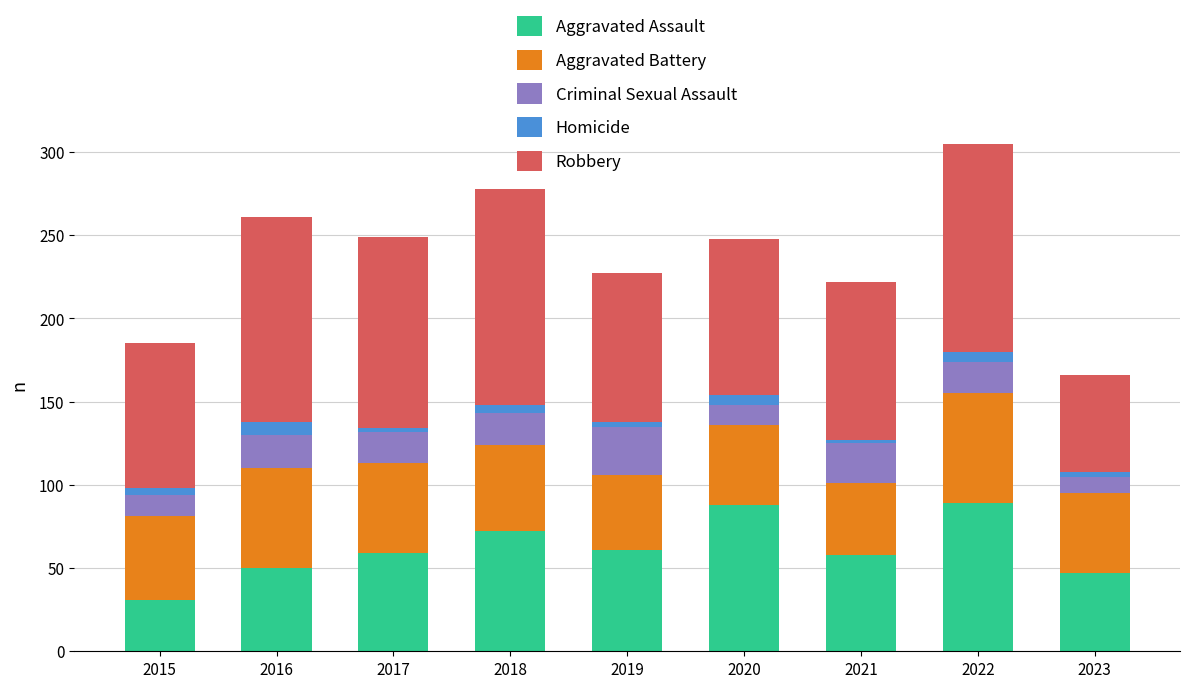

What are all the series names shown in the legend?

Aggravated Assault, Aggravated Battery, Criminal Sexual Assault, Homicide, Robbery